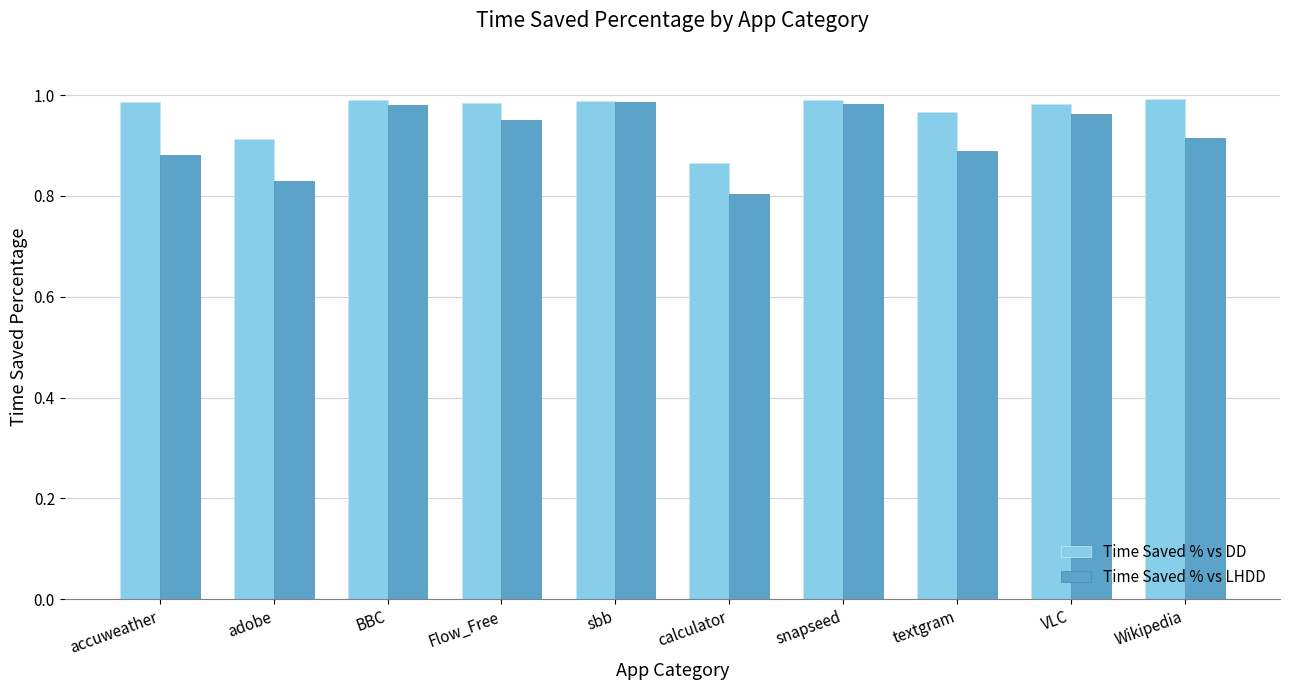

What is the sum of all Time Saved % vs LHDD values?

9.2